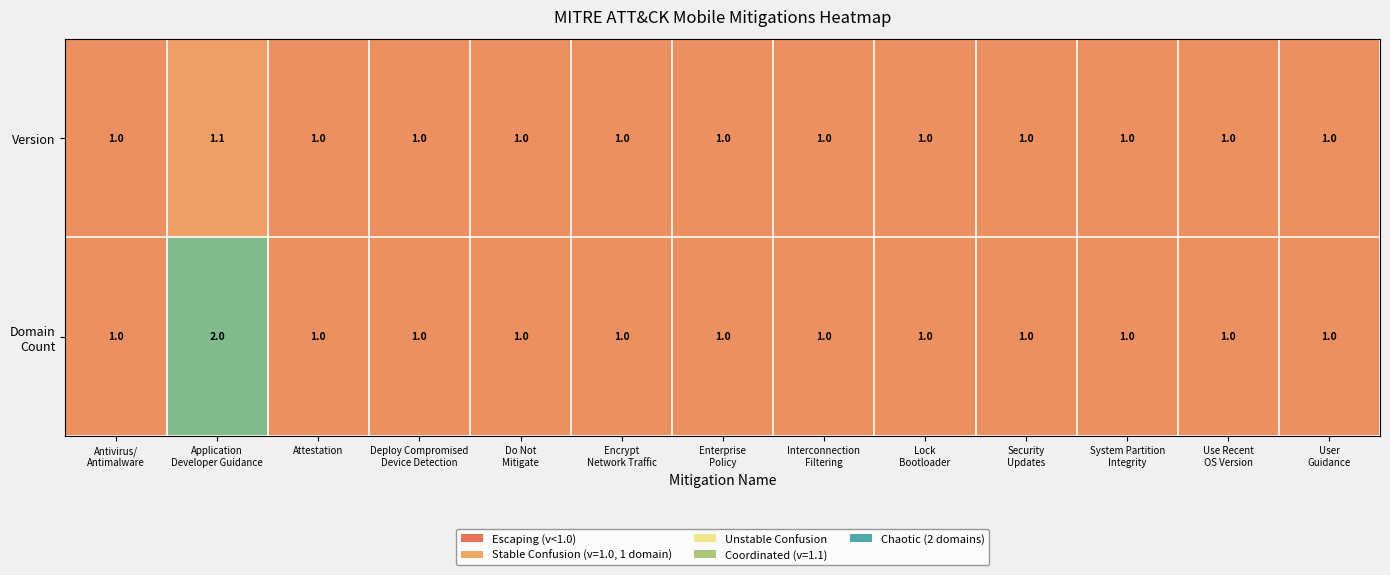

What is the maximum value shown in the chart?

2.0